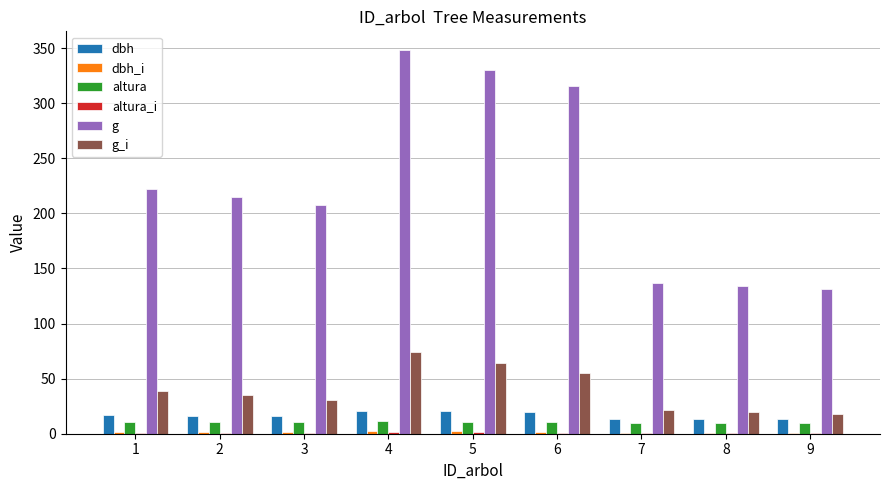

Is the value of g_i at 8 greater than the value of altura at 4?

Yes